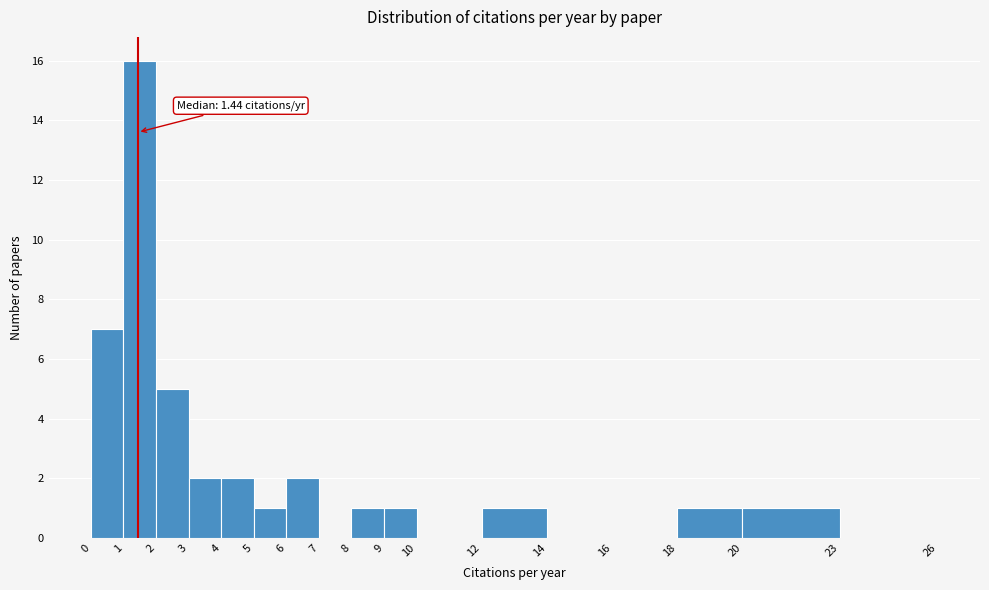

Over which range of the x-axis is the bar tallest?

1 to 2